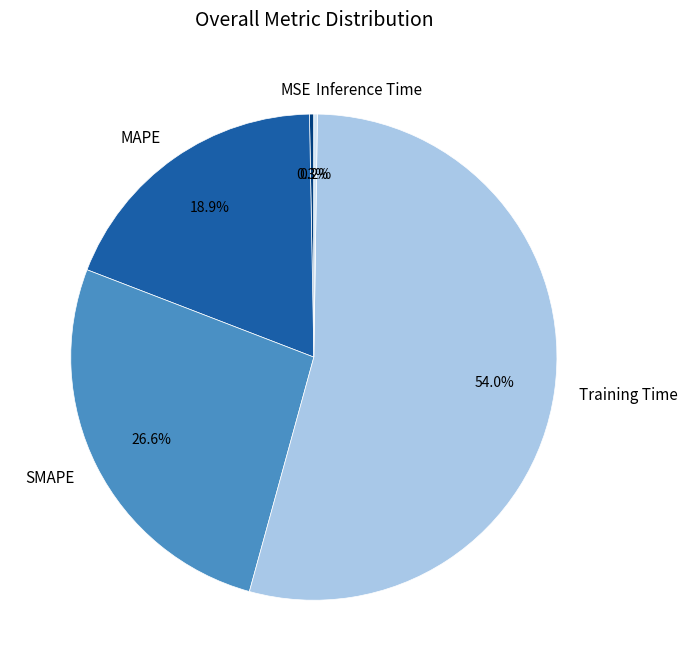

What percentage is the SMAPE slice, to the nearest percent?

27%